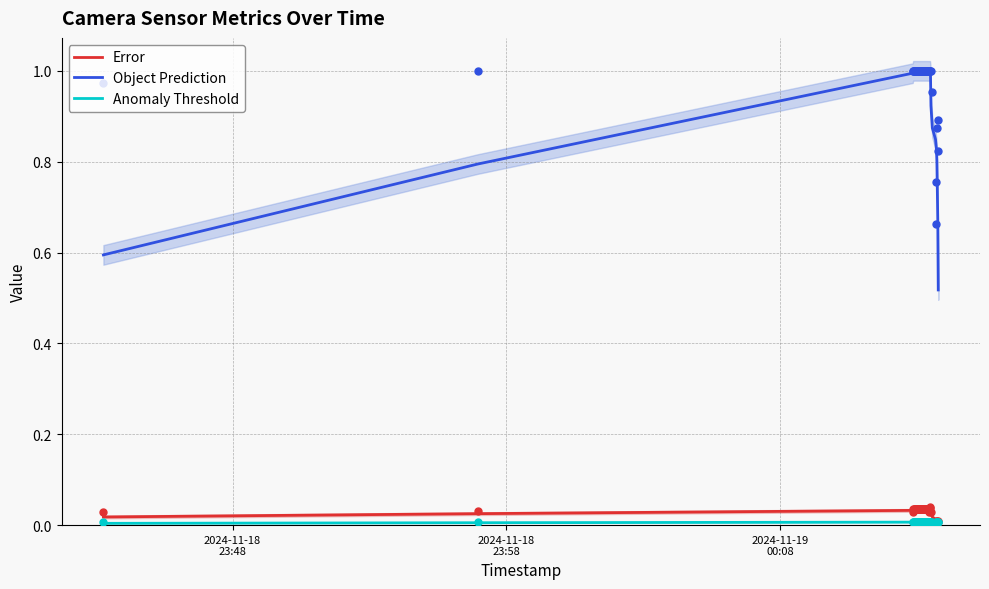

True or false: Error and Object Prediction cross at least once.

False